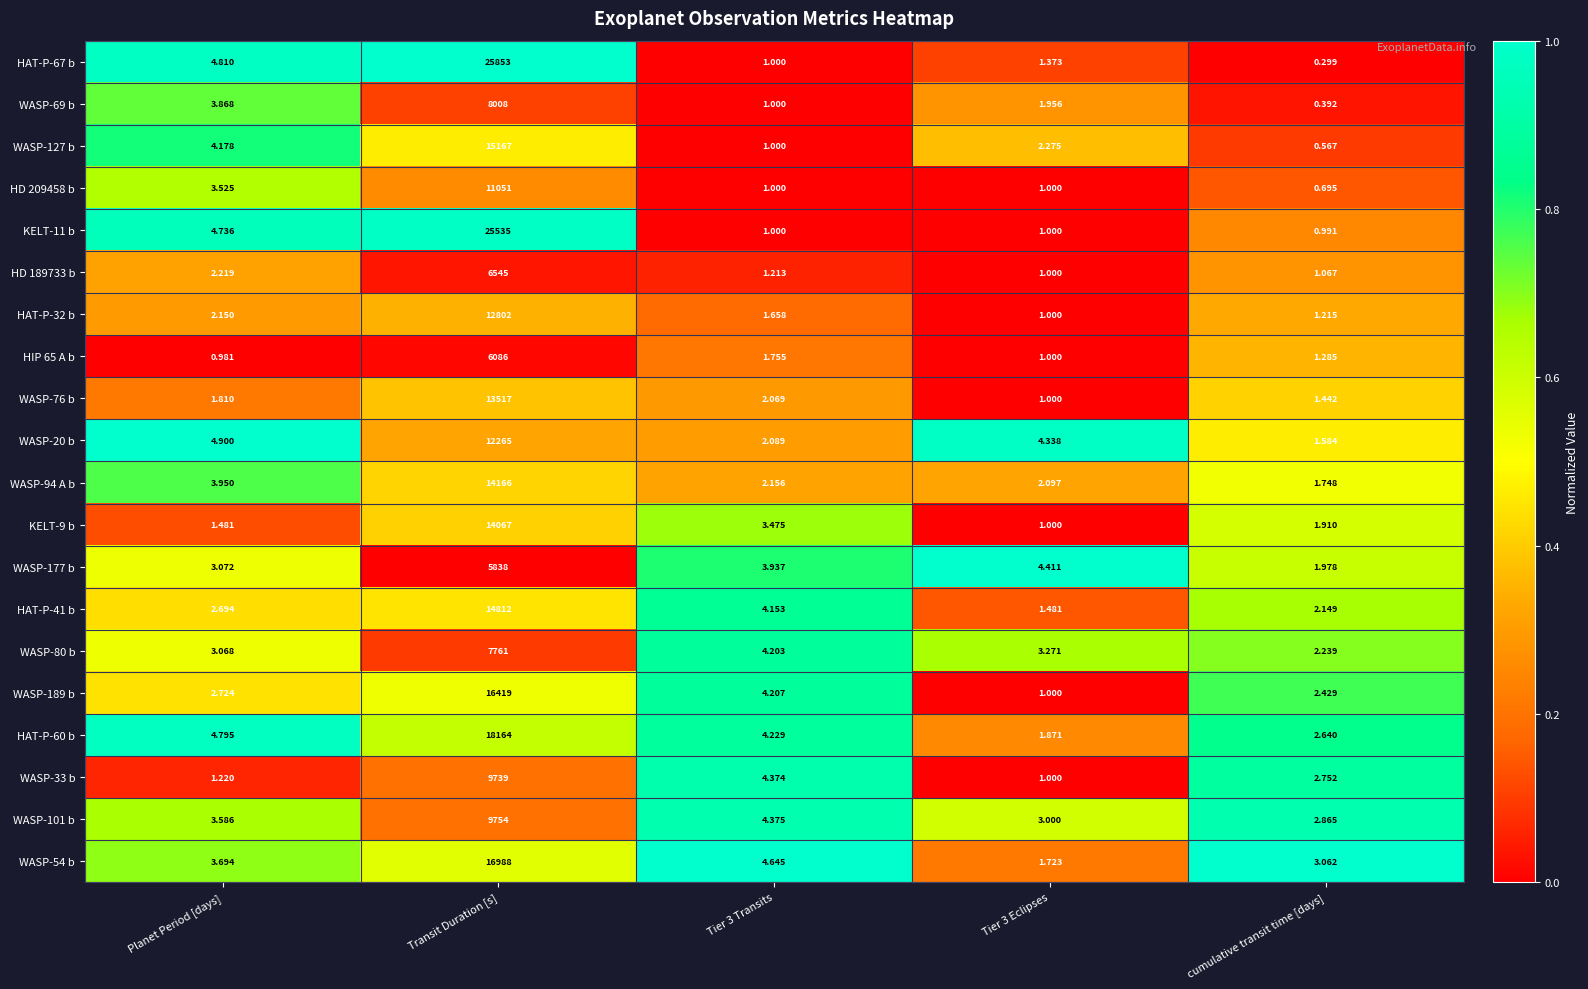

At which label does WASP-189 b first exceed 2?

Planet Period [days]